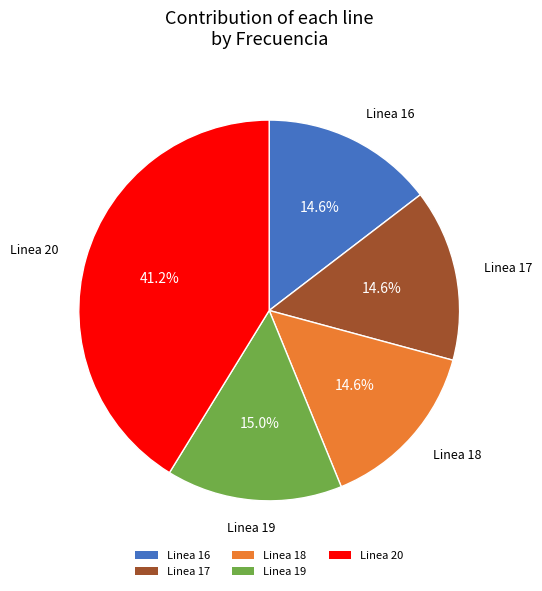

Approximately how many times larger is the value at Linea 19 compared to Linea 17?

1.0